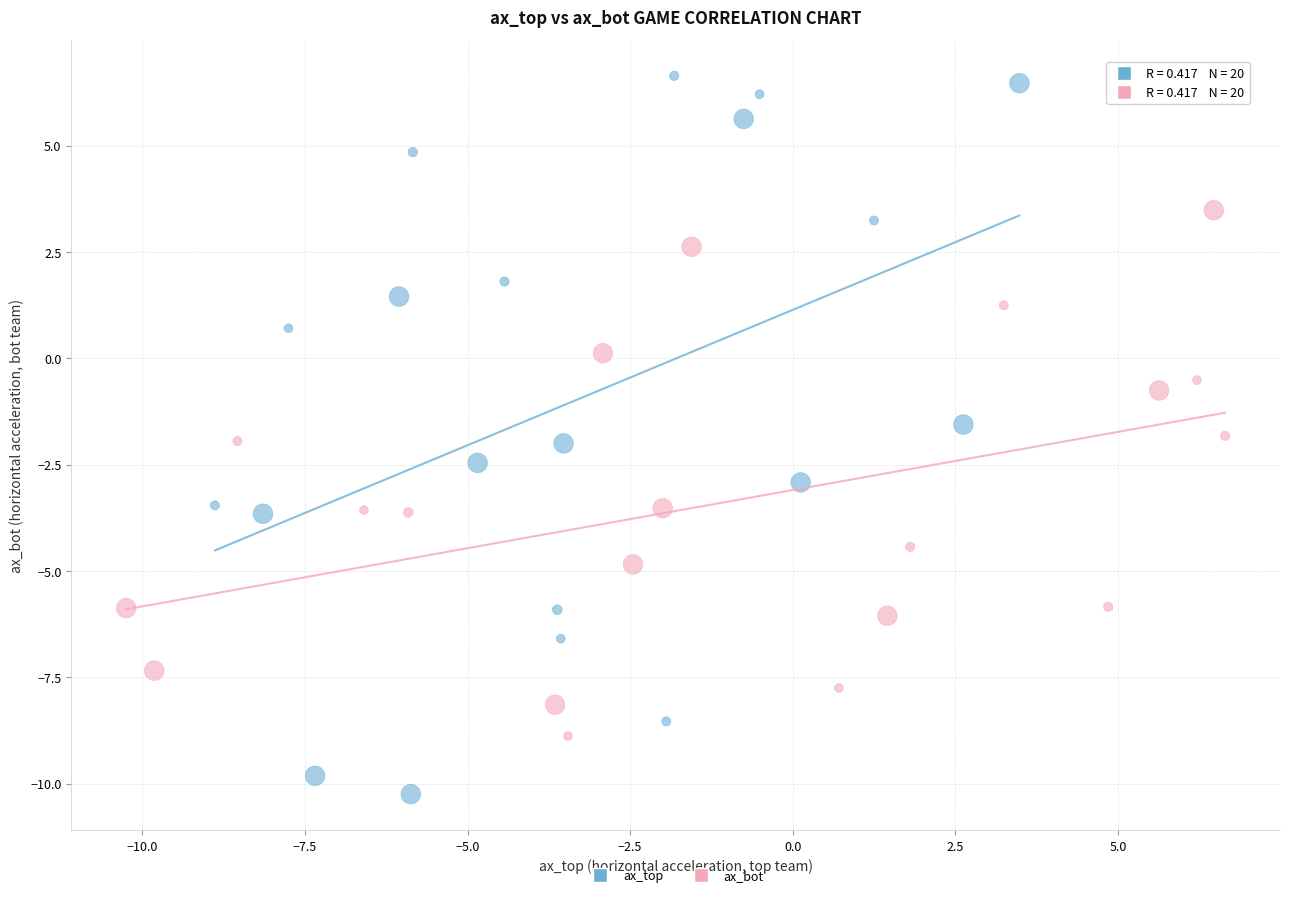

Which series reaches the minimum Y coordinate?

ax_top